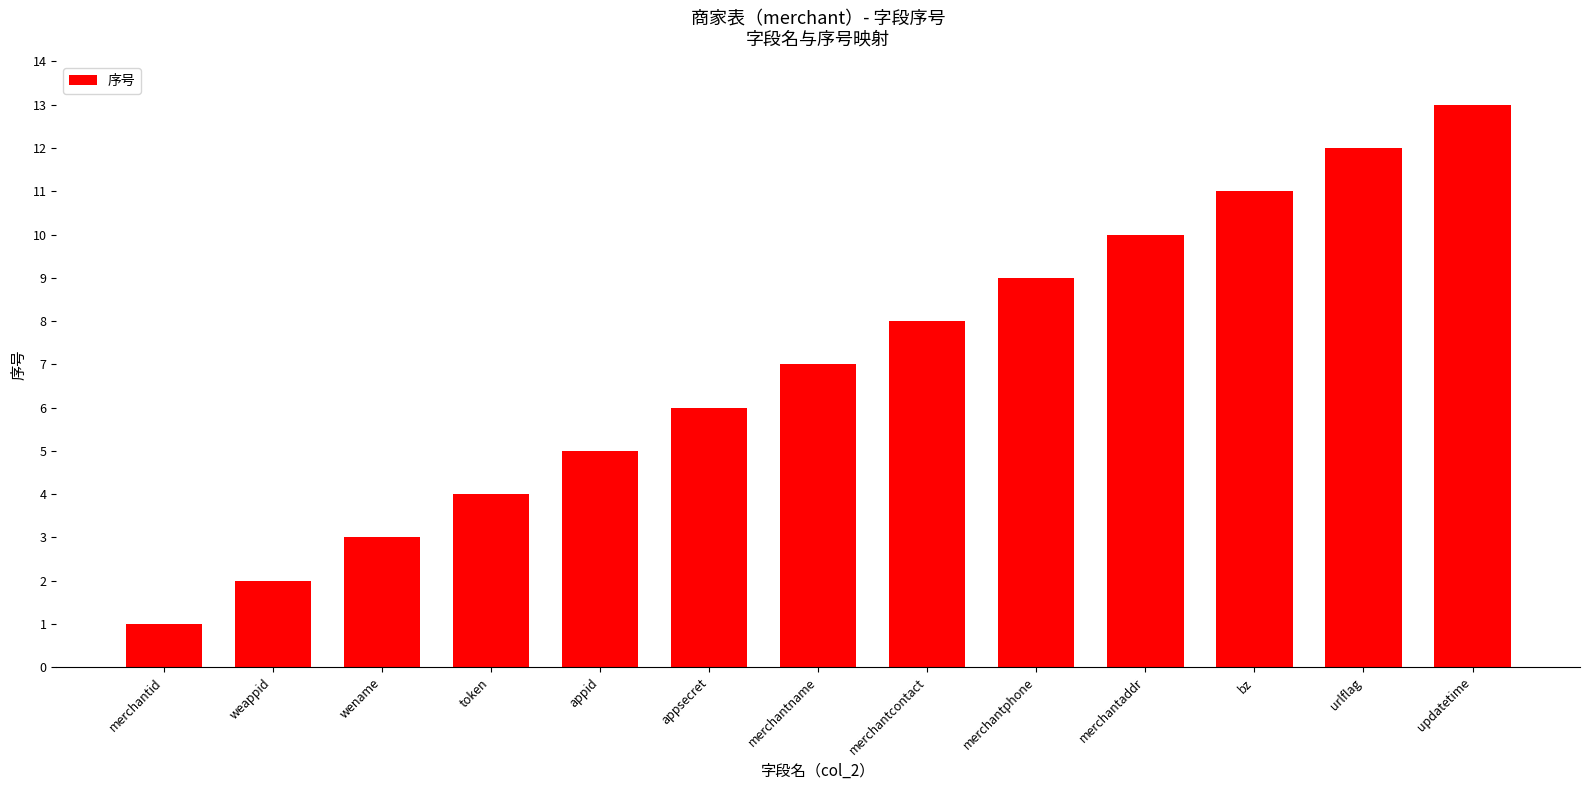

Reading left to right, extract all data points from this chart.

merchantid=1	weappid=2	wename=3	token=4	appid=5	appsecret=6	merchantname=7	merchantcontact=8	merchantphone=9	merchantaddr=10	bz=11	urlflag=12	updatetime=13